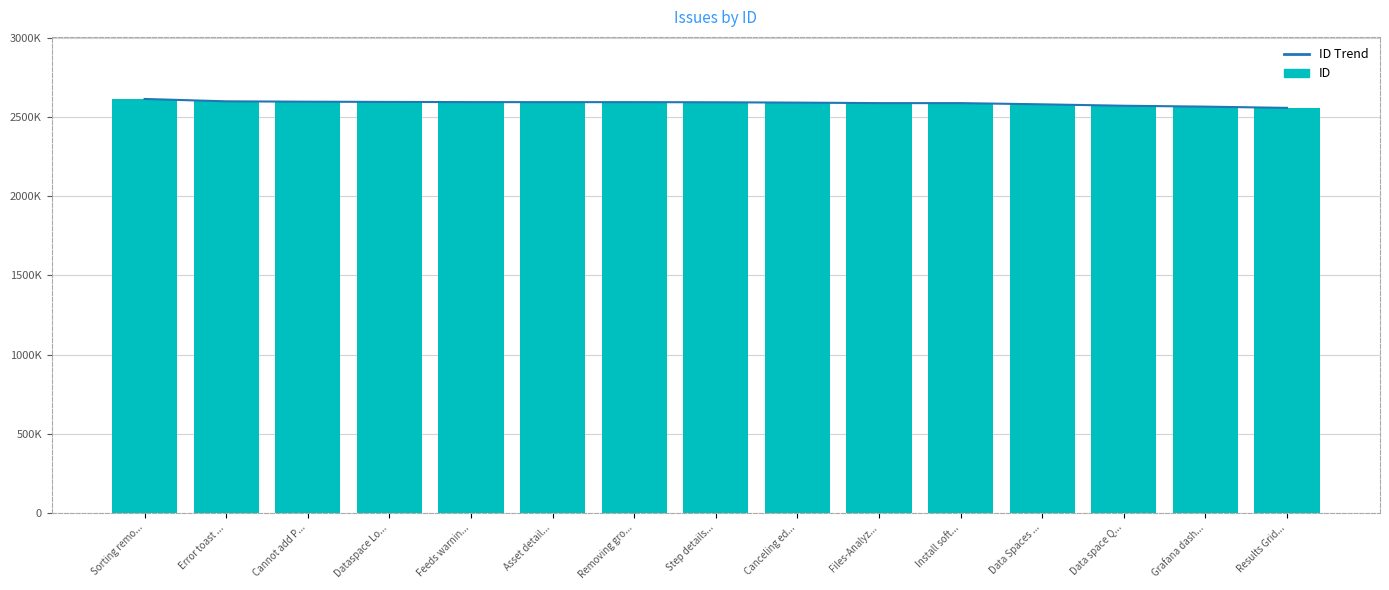

Reading left to right, extract all data points from this chart.

ID Trend: 2614117	2599223	2596863	2595414	2594296	2594076	2594065	2593215	2591100	2587928	2587919	2580241	2571304	2565677	2557807
ID: 2614117	2599223	2596863	2595414	2594296	2594076	2594065	2593215	2591100	2587928	2587919	2580241	2571304	2565677	2557807